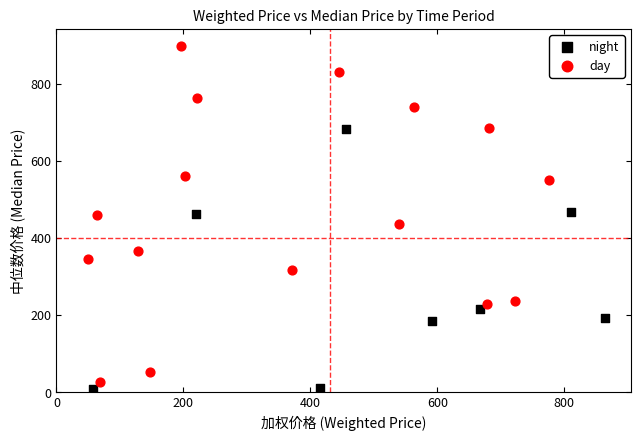

Which series contains the highest Y value?

day